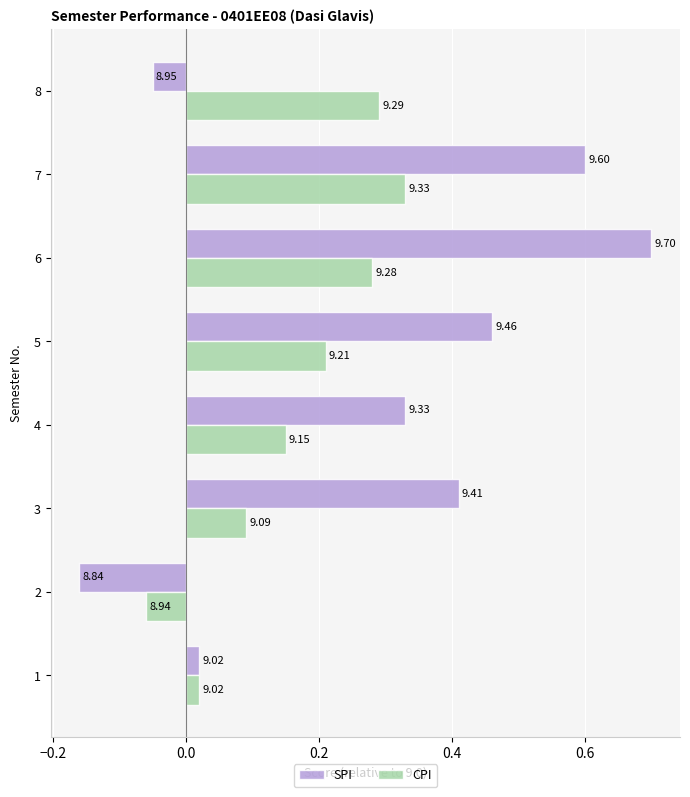

Which series has the largest total across all categories?

SPI